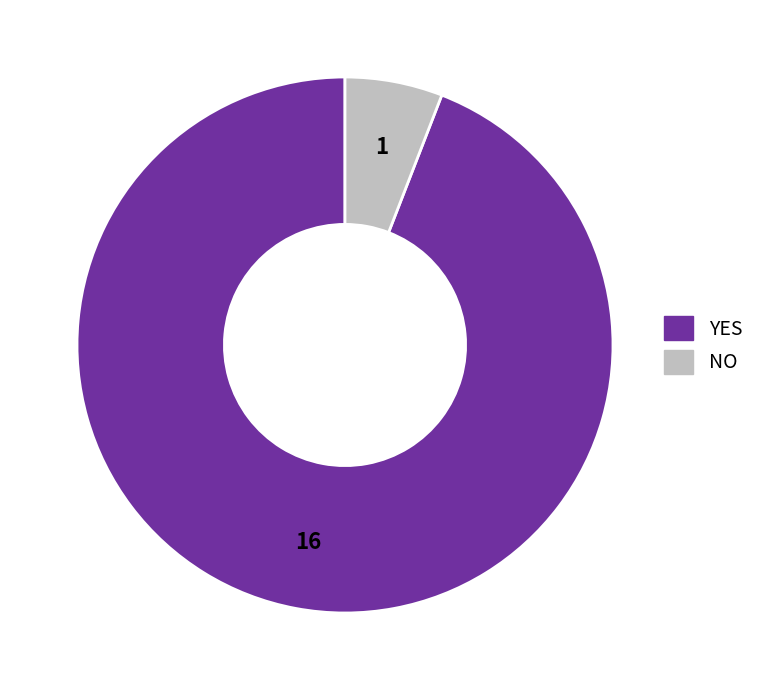

Is the sum of NO and YES greater than half?

Yes